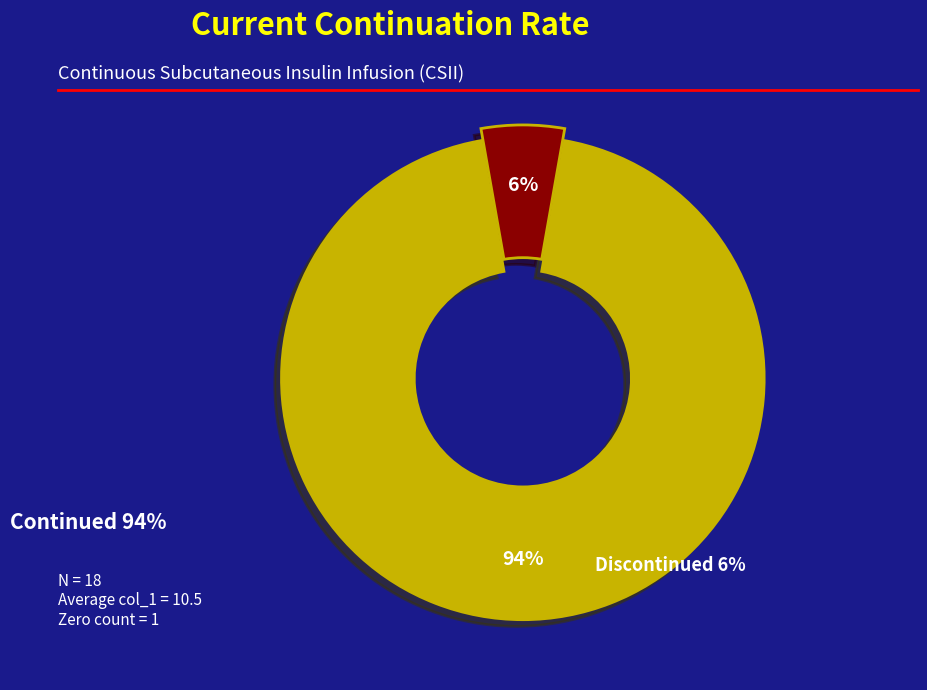

To the nearest percent, what is the average slice percentage?

50%